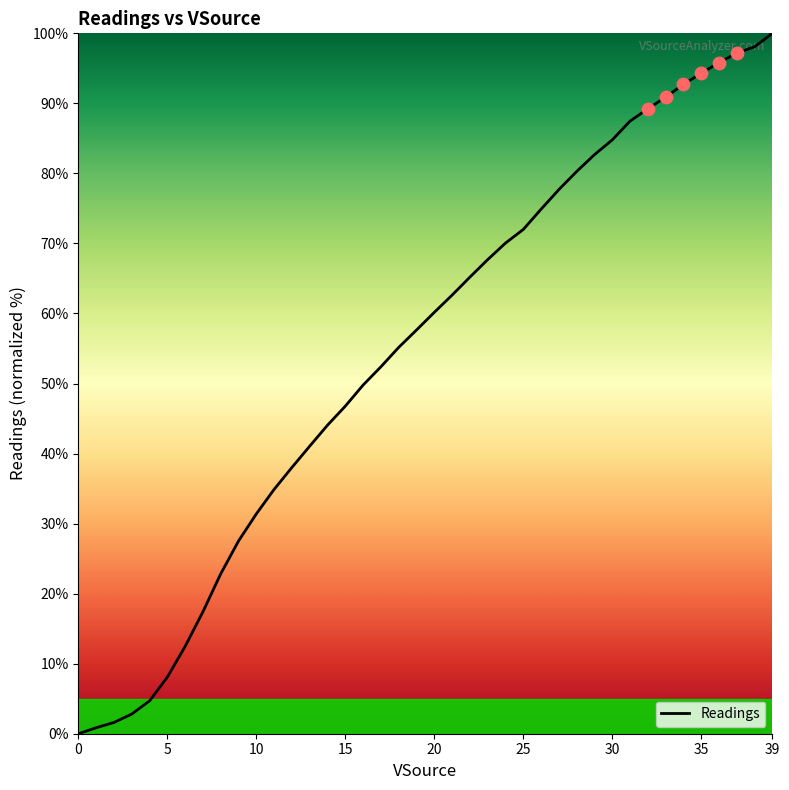

What is the greatest value displayed?

100.0